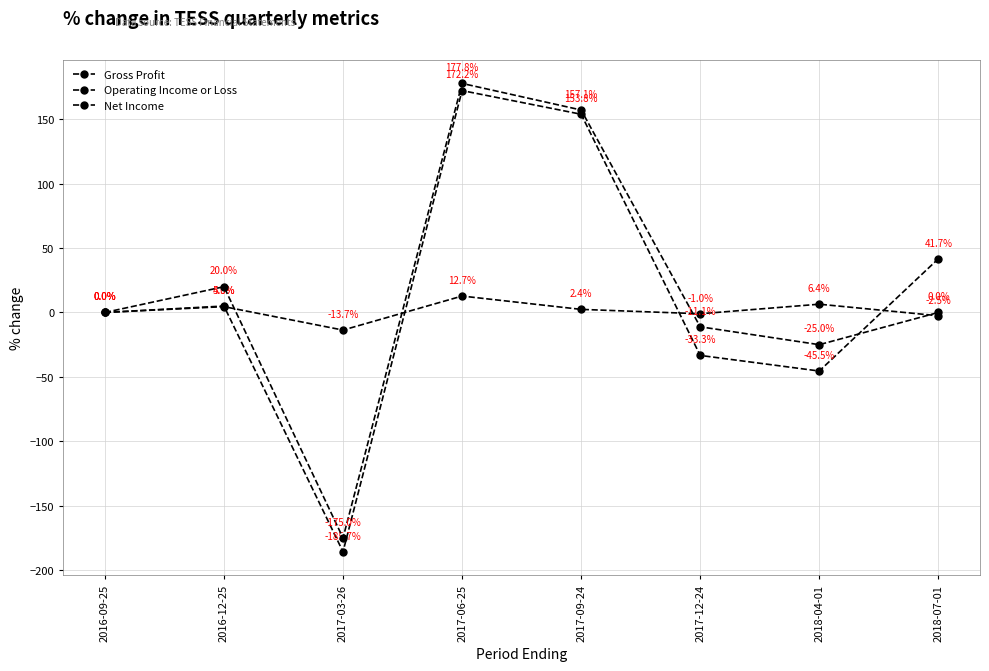

Reading left to right, list all the values displayed in this chart.

Gross Profit: 2016-09-25=0.0	2016-12-25=4.5	2017-03-26=-13.7	2017-06-25=12.7	2017-09-24=2.4	2017-12-24=-1.0	2018-04-01=6.4	2018-07-01=-2.5
Operating Income or Loss: 2016-09-25=0.0	2016-12-25=5.0	2017-03-26=-185.7	2017-06-25=172.2	2017-09-24=153.8	2017-12-24=-33.3	2018-04-01=-45.5	2018-07-01=41.7
Net Income: 2016-09-25=0.0	2016-12-25=20.0	2017-03-26=-175.0	2017-06-25=177.8	2017-09-24=157.1	2017-12-24=-11.1	2018-04-01=-25.0	2018-07-01=0.0